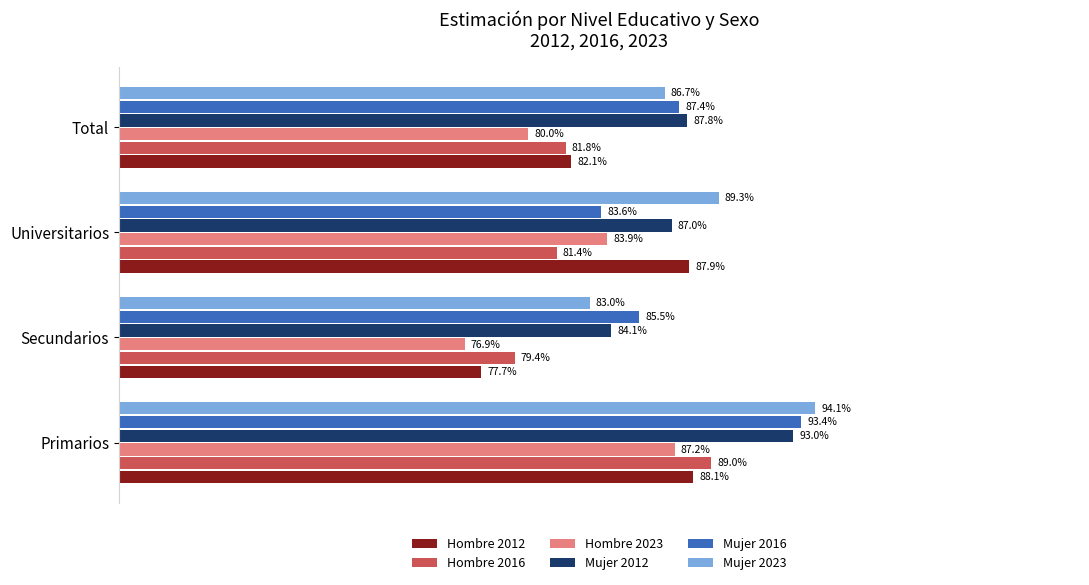

What are all the series names shown in the legend?

Hombre 2012, Hombre 2016, Hombre 2023, Mujer 2012, Mujer 2016, Mujer 2023